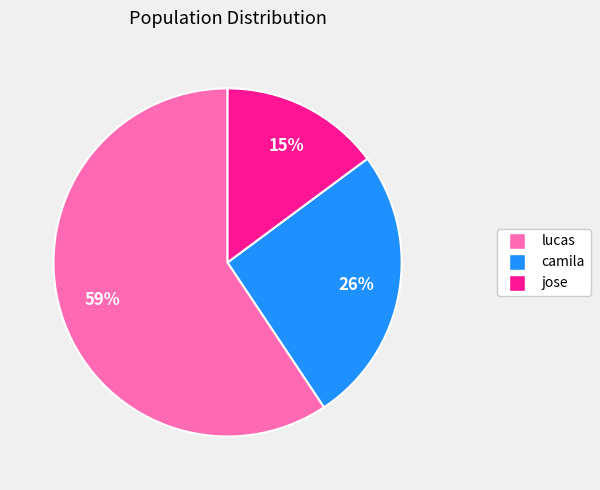

Do camila and jose together represent more than half of the pie?

No